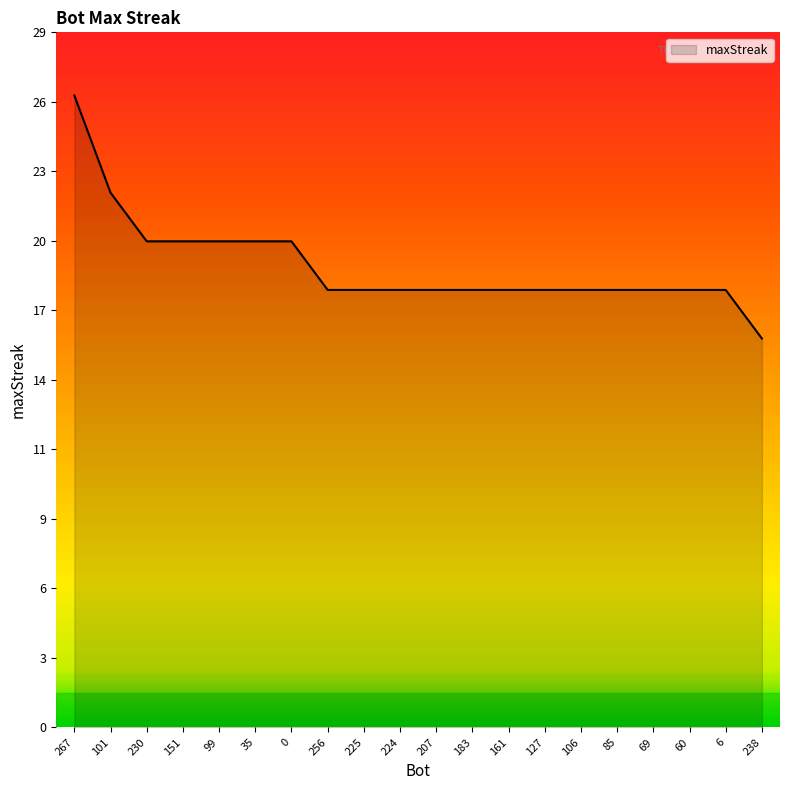

Does the chart display data point markers on the line(s)?

No